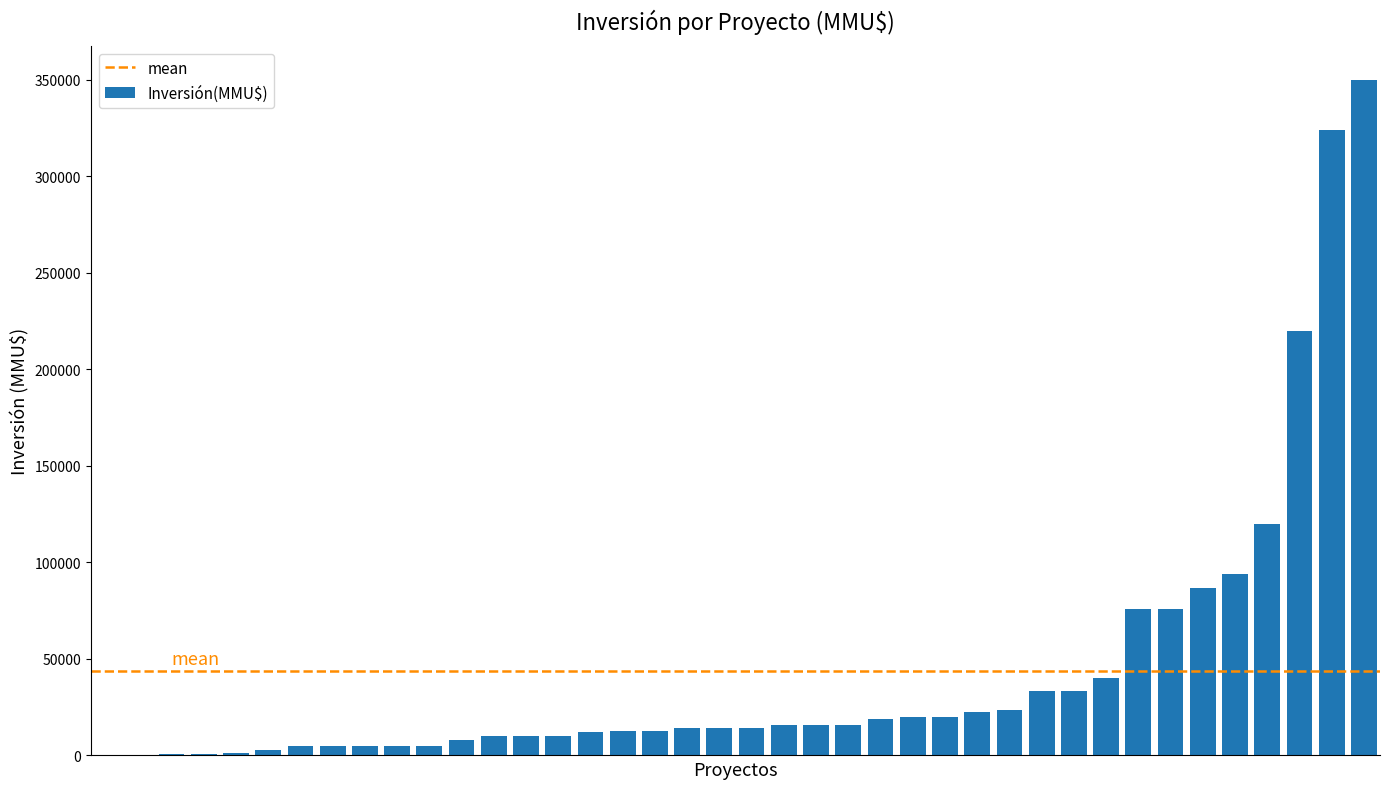

Rank the categories by value from lowest to highest.

Transporte Ferroviario Clorato, AMPLIACION RUTAS TRANSPORTE, Extracción de Áridos, Nueva planta plásticos Bessalles, DISEÑO PLAN MAESTRO PARQUE, Transporte Ferroviario, TRANSPORTE RESIDUOS PELIGROSOS, Transporte Terrestre Residuos, TRANSPORTE RESIDUOS PELIGROSOS 2, TRANSPORTE RESIDUOS 3, Transporte Terrestre Residuos 2, Loteo Alto Peumayén, Transporte Distribución Terrestre, Borde Vista, Ampliación Transporte Terrestre, Nuevo Centro 2, Conjunto Habitacional Cipreses 2, Nuevo Centro, Edificio Lincoyán, Edificio Lincoyán 2, Edificio Lincoyán 3, Proyecto de Loteo Lote 1, Proyecto de Loteo Lote 1 Reserva, PROYECTO LOTEO LOTE 1, Plaza del Estero, Vista Biobío, TRANSPORTE SUSTANCIAS, Conjunto Habitacional Cipreses, Conjunto Habitacional Cipreses 3, Proyecto inmobiliario Los Molinos, PROYECTO INMOBILIARIO LOS MOLINOS, Proyecto BioLantánidos, Ciudad del Parque 2, Ciudad del Parque 3, Ciudad del Parque, Conjunto Habitacional Torreones, NUEVO PUENTE FERROVIARIO 2, NUEVO PUENTE FERROVIARIO, Sistema de Transmisión Zonal, LOTEO RESERVA NORTE